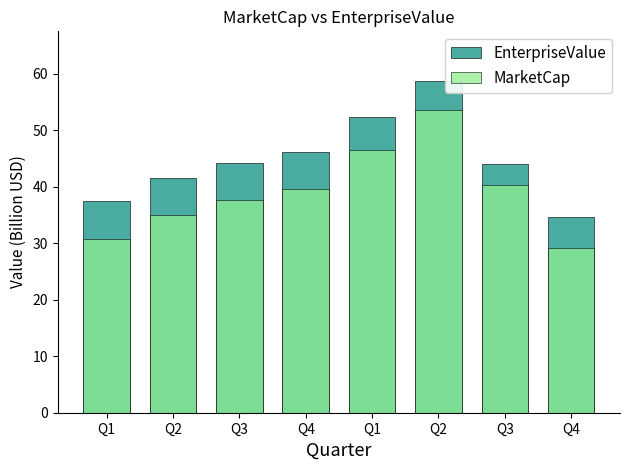

How many groups of bars are there?

8